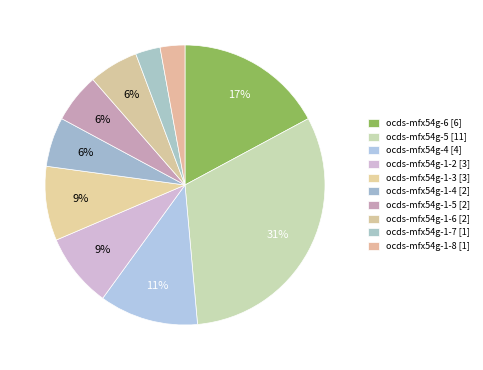

To the nearest percent, what portion does ocds-mfx54g-1-6 represent?

6%